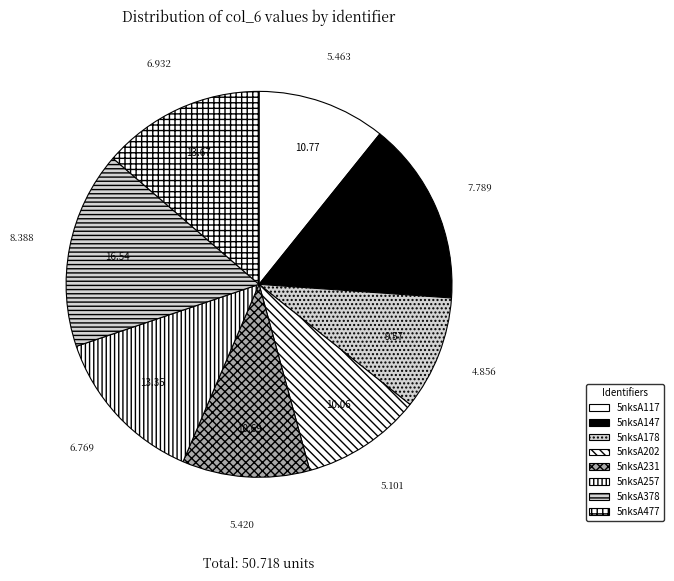

How much of the chart is everything except 5nksA117?

89.2%